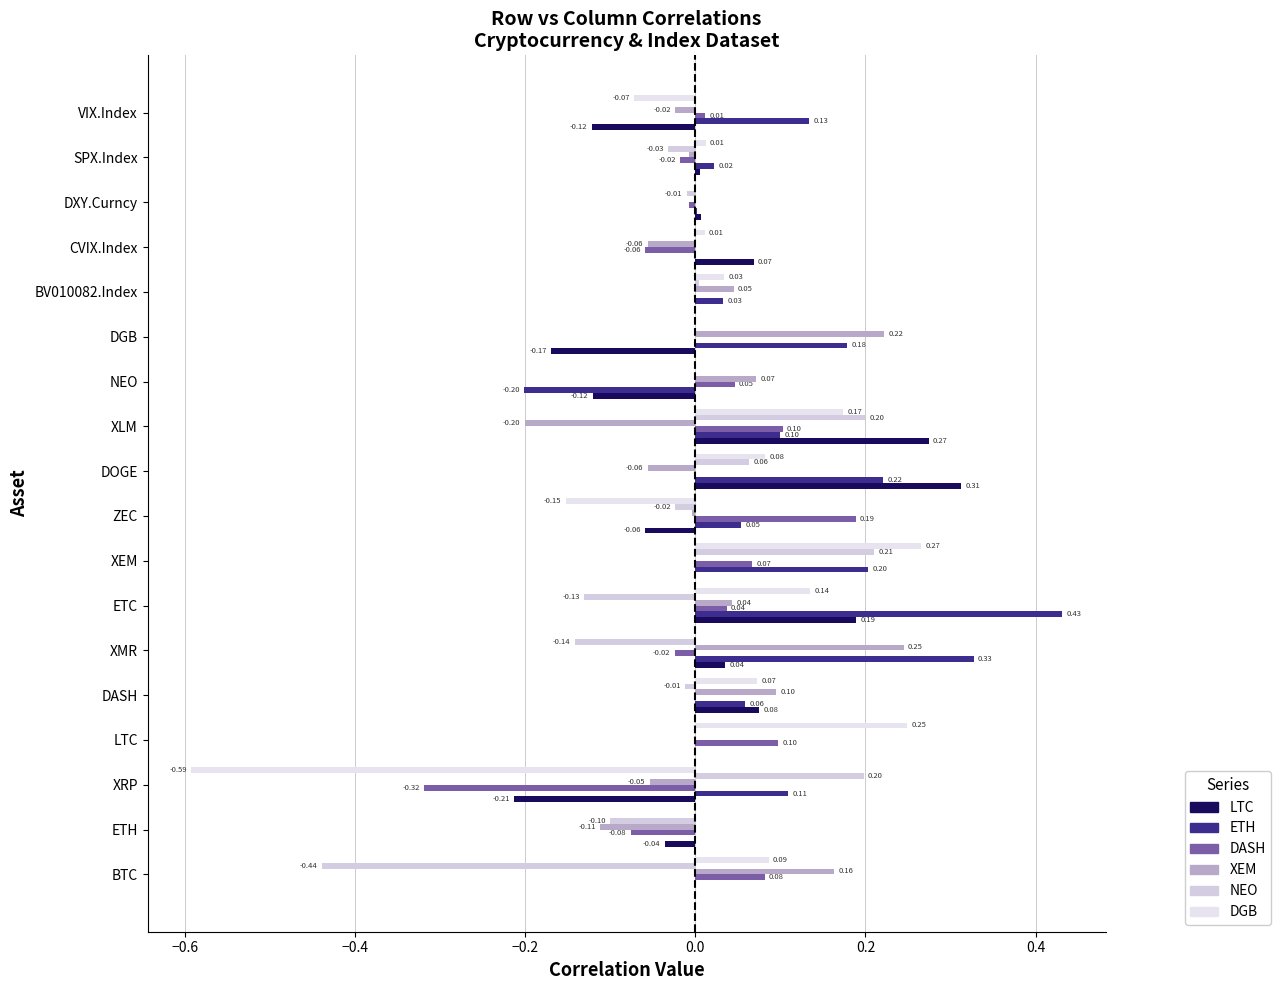

How many negative values does the ETH series have?

1